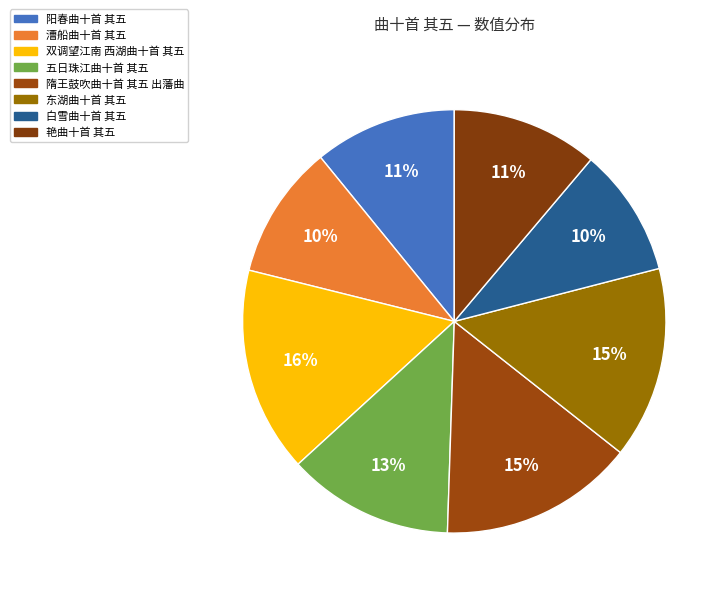

To the nearest percent, what percentage of the pie is 五日珠江曲十首 其五?

13%